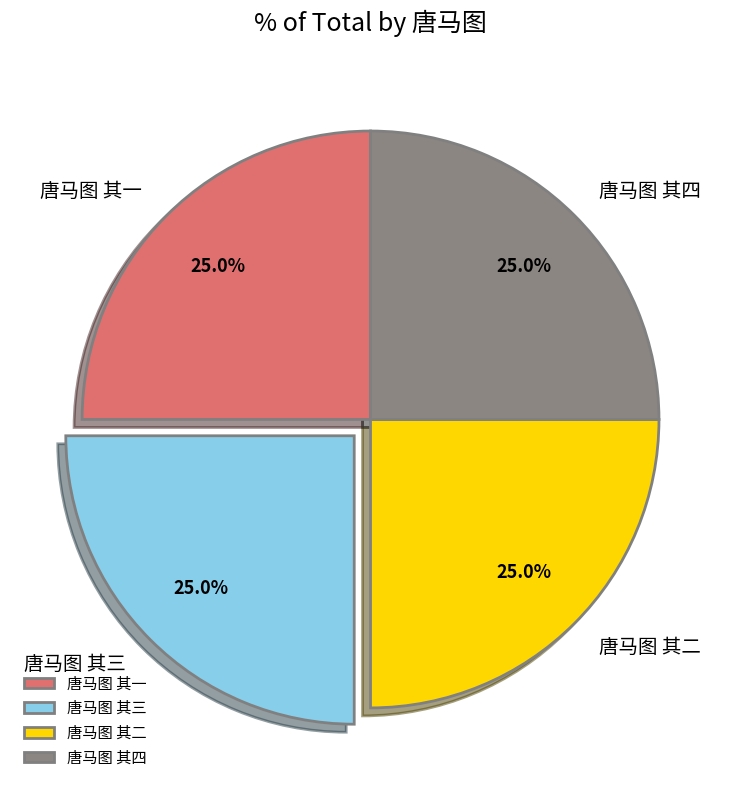

Approximately how many times larger is the value at 唐马图 其二 compared to 唐马图 其四?

1.0